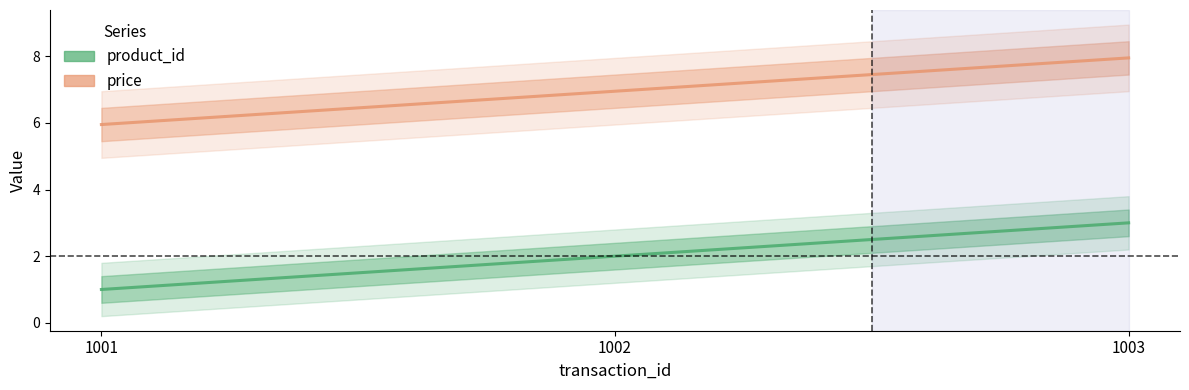

How many data points in product_id are less than 2?

1